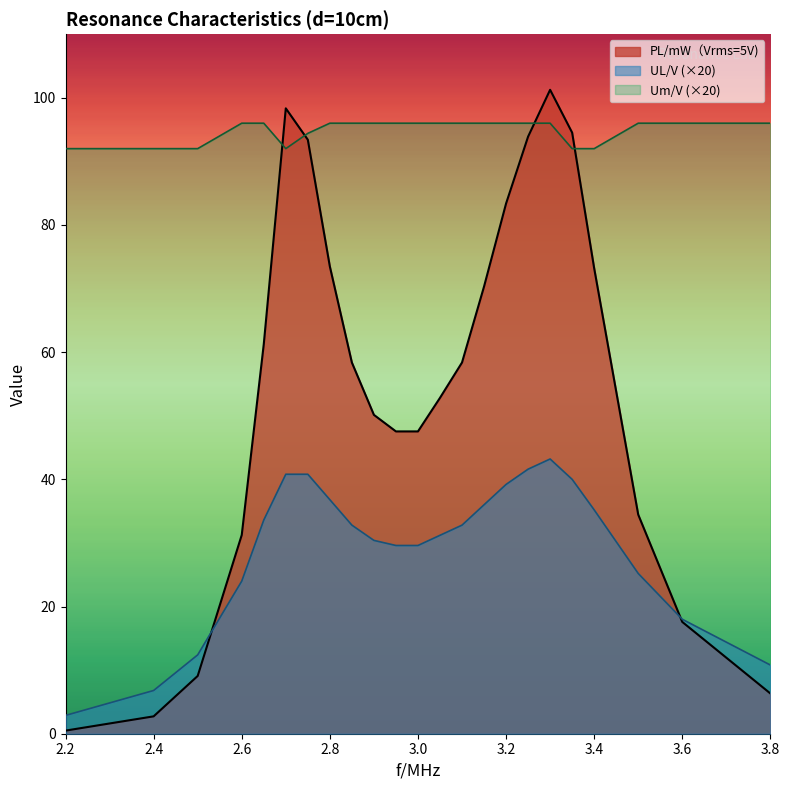

Does the chart display data point markers on the line(s)?

No